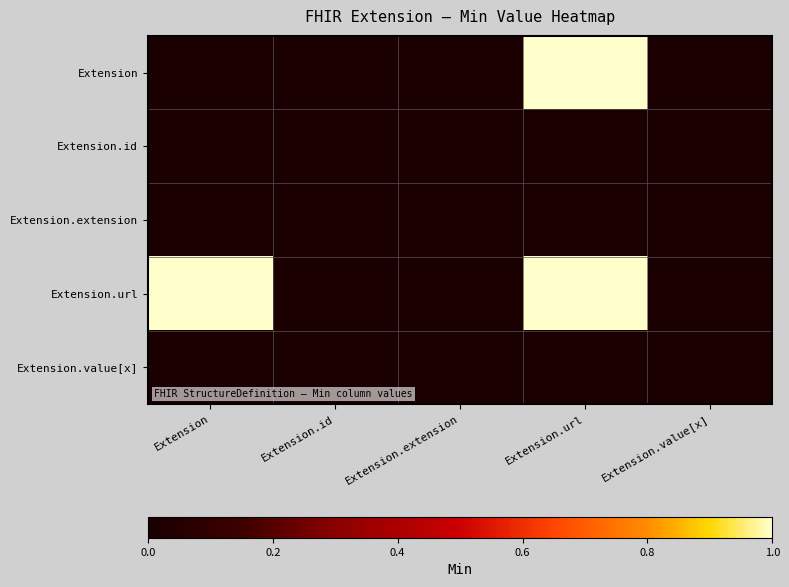

How many categories are shown in the chart?

5